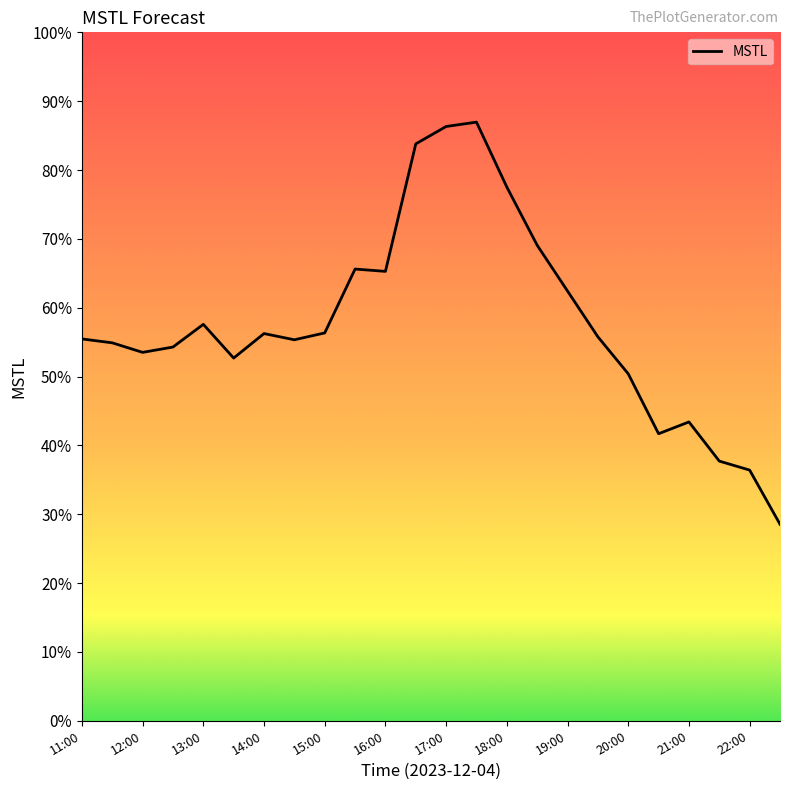

Is this an area chart (filled region under the line)?

No